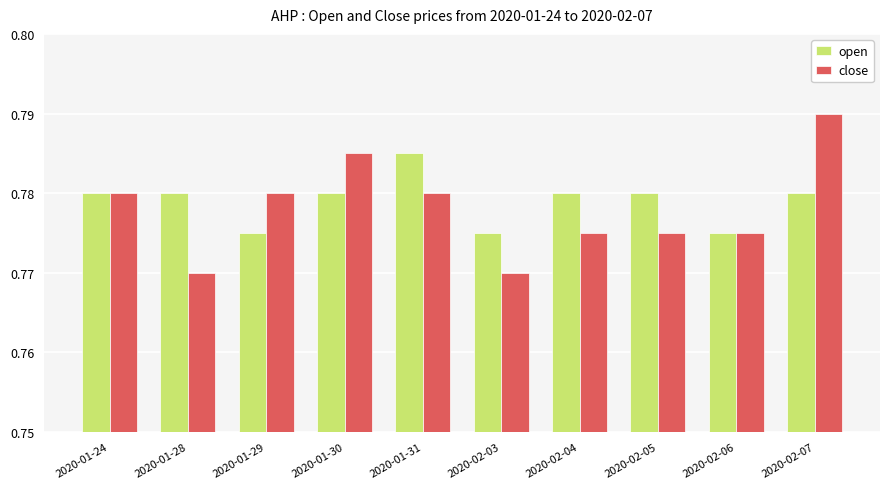

Count the close values in the range 0 to 1.

10